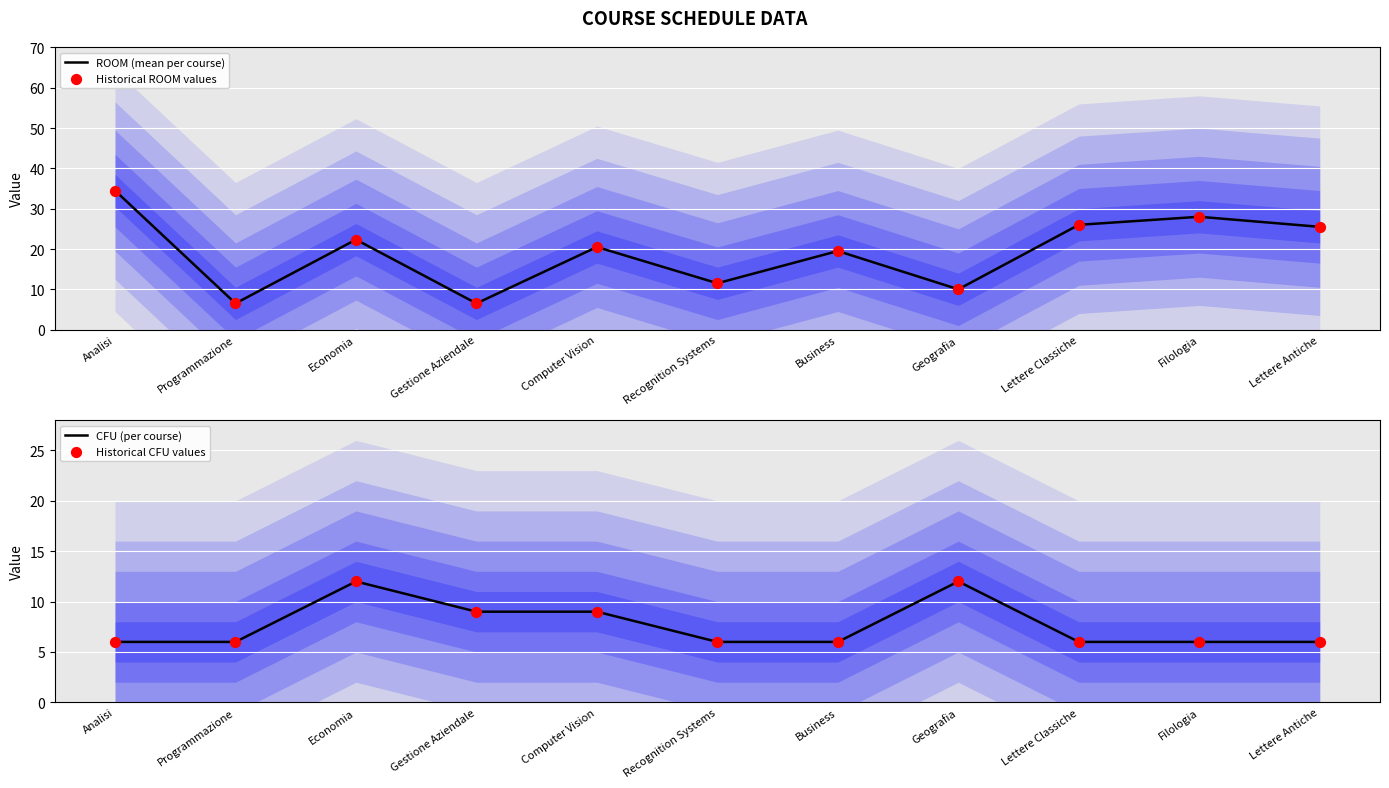

Which series has the largest Y range (max minus min)?

ROOM (mean per course)